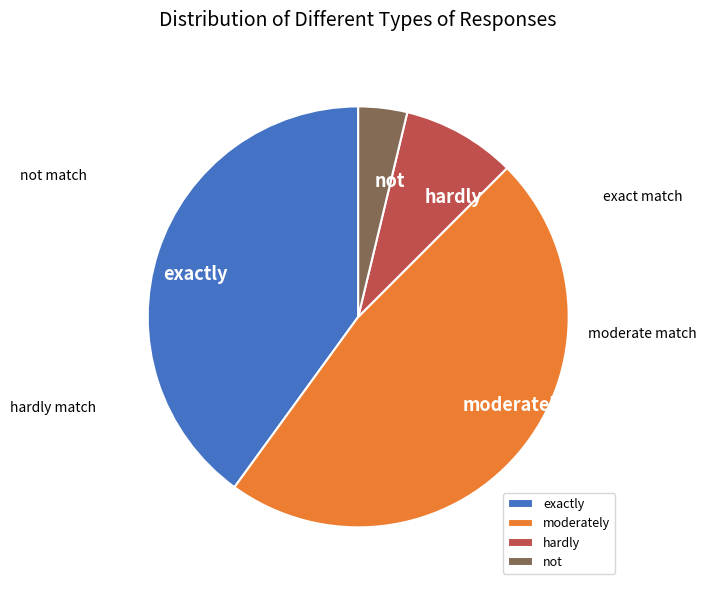

Is the sum of not and hardly greater than half?

No